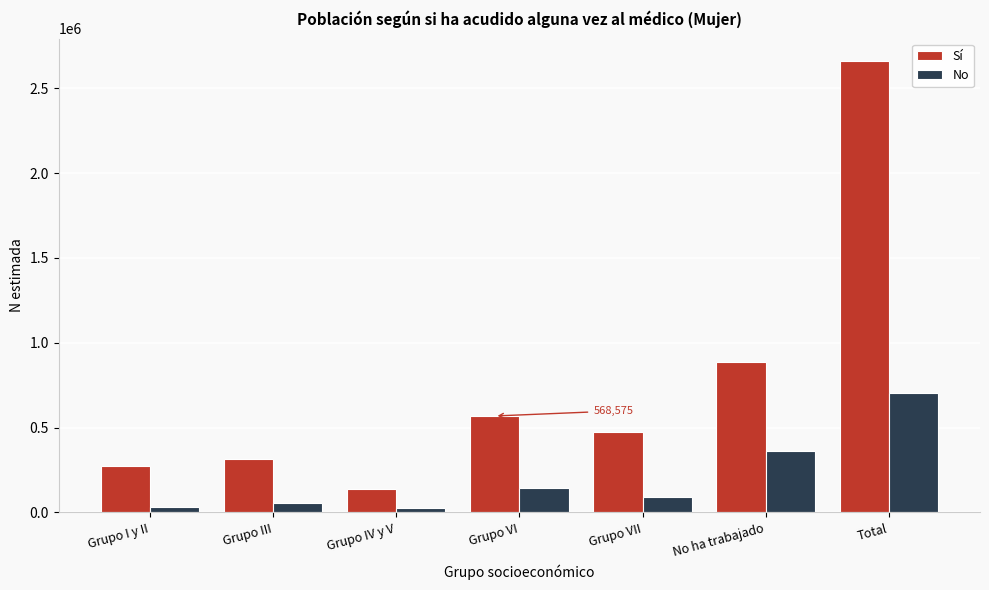

What is the maximum value for Sí?

2660283